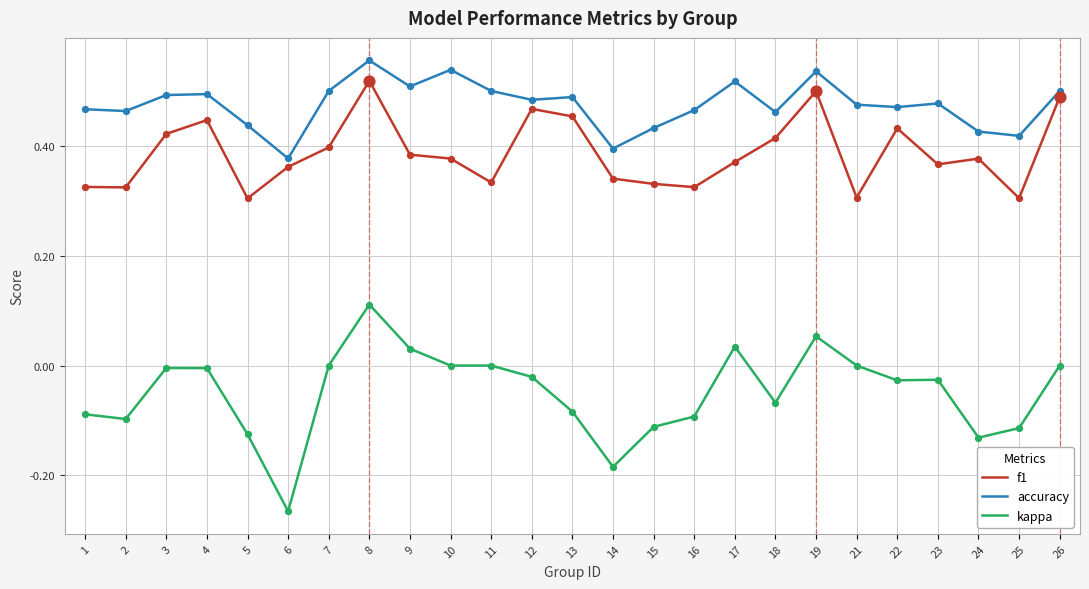

Is the value of accuracy at 25 greater than the value of f1 at 2?

Yes